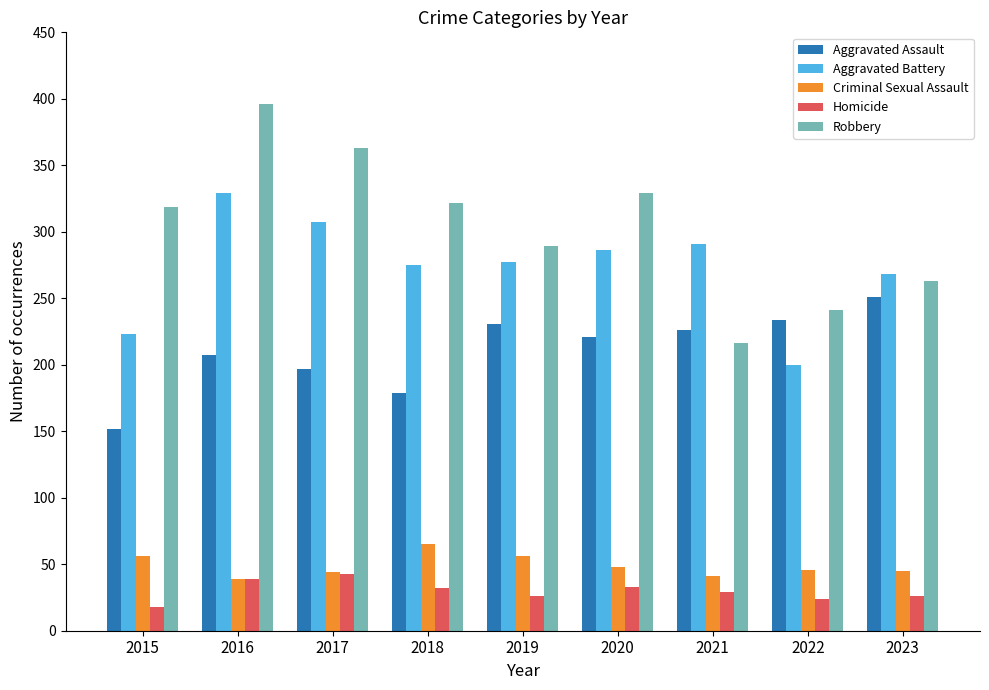

What is the maximum value shown in the chart?

396